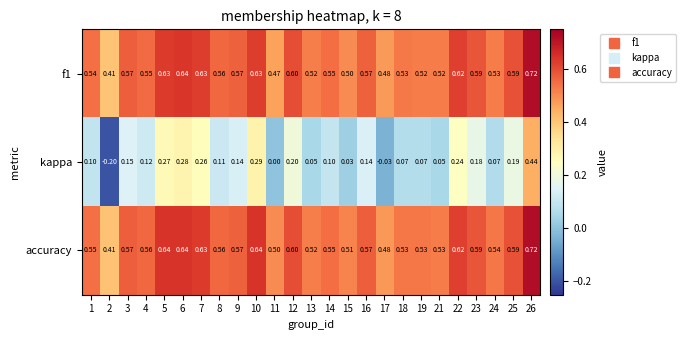

How many data points in kappa are less than 0?

2